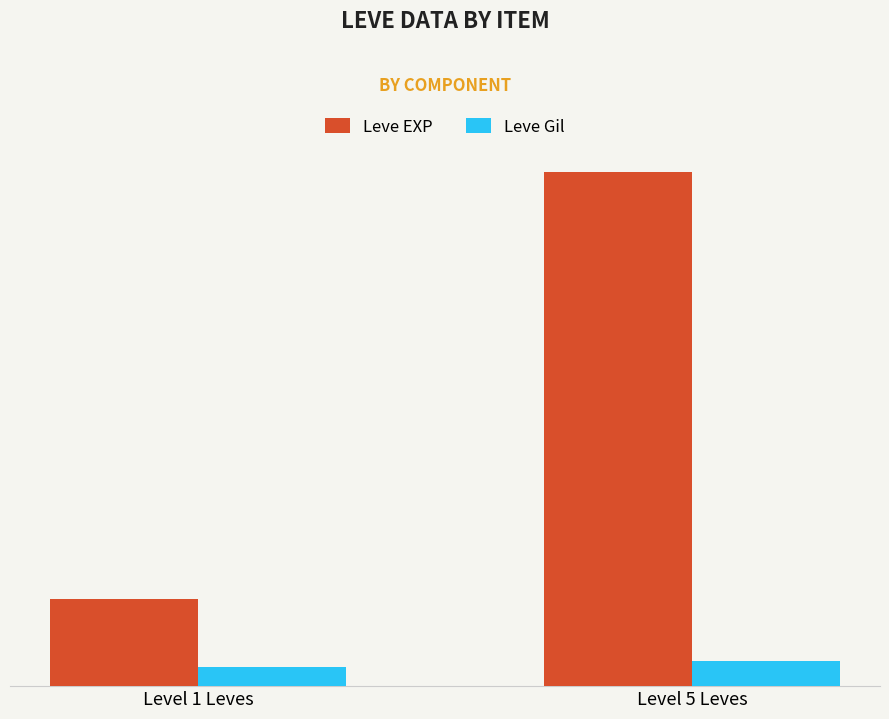

Which series changed the most between Level 1 Leves and Level 5 Leves?

Leve EXP